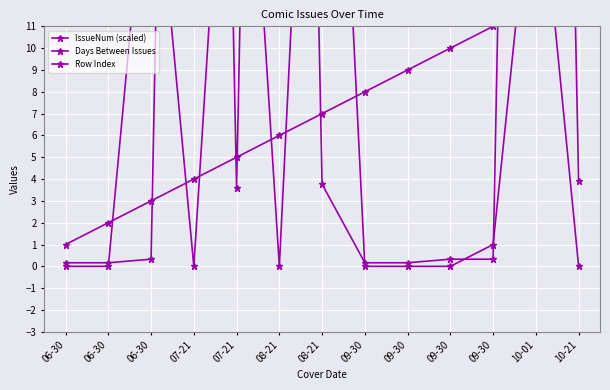

How many distinct data groups are displayed?

3